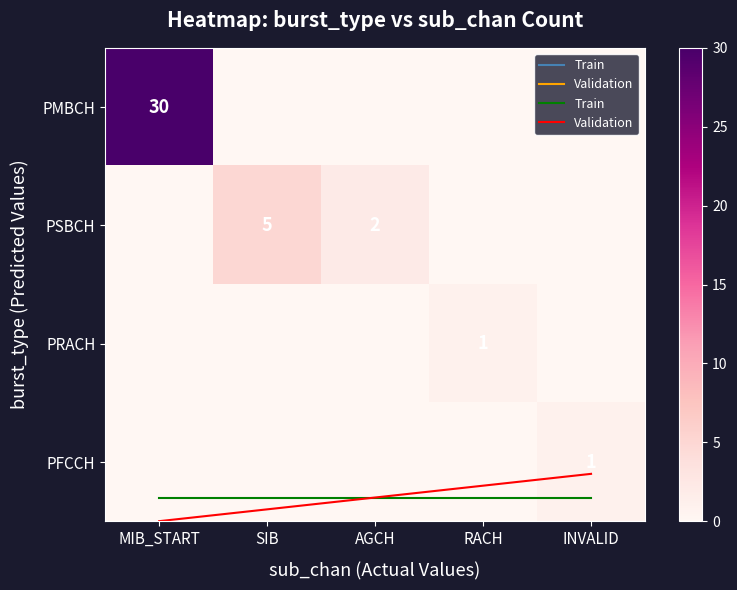

True or false: PFCCH has a value of 0 at INVALID.

False